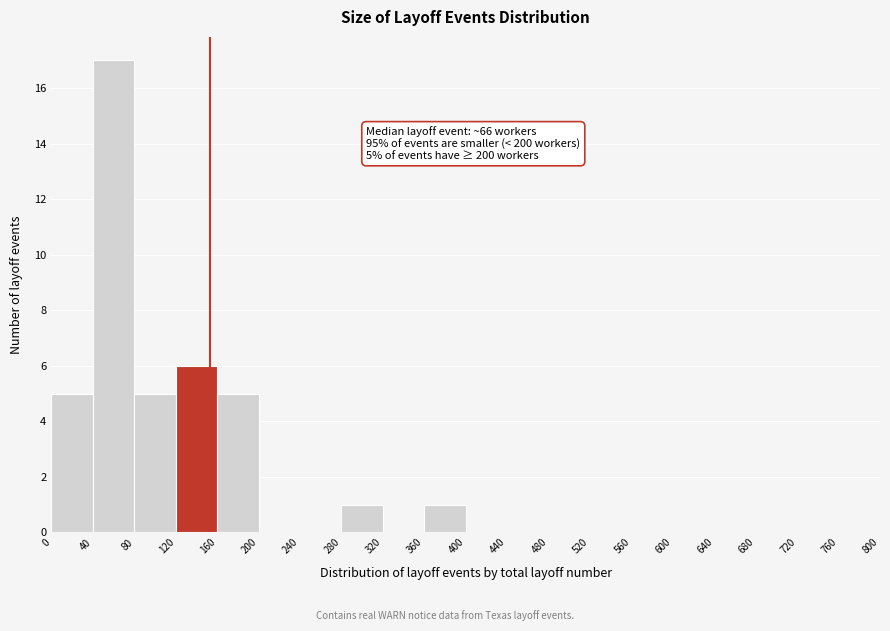

Which range on the x-axis has the tallest bar?

40 to 80